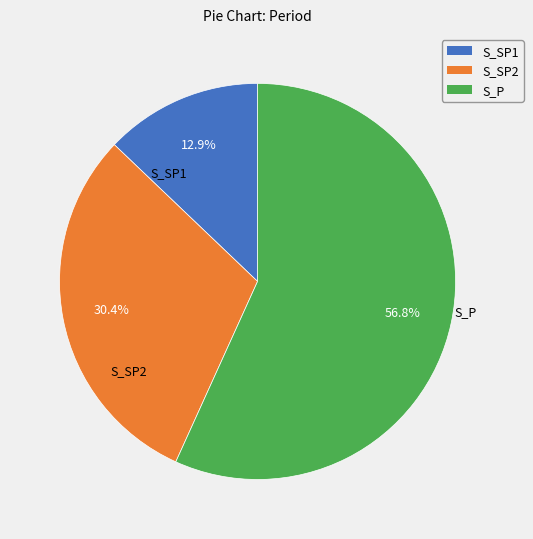

Does S_SP2 represent more than half of the total?

No